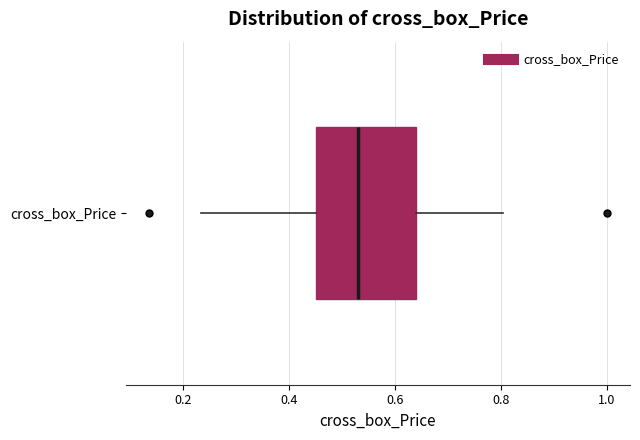

Transcribe this box plot: give where the median line is, the range the box spans, and where the two whiskers end, as read against the x-axis. The values are not printed on the chart, so give them approximately, as read against the axis.

median 0.52, box 0.44 to 0.64, whiskers 0.24 to 0.80